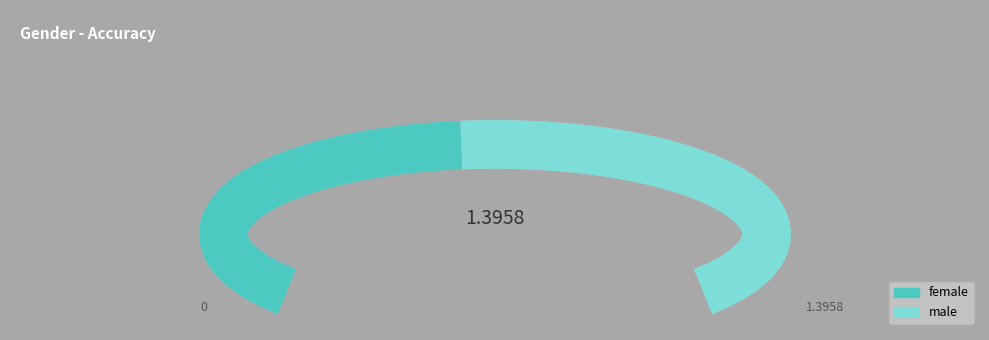

To the nearest percent, what portion does female represent?

47%